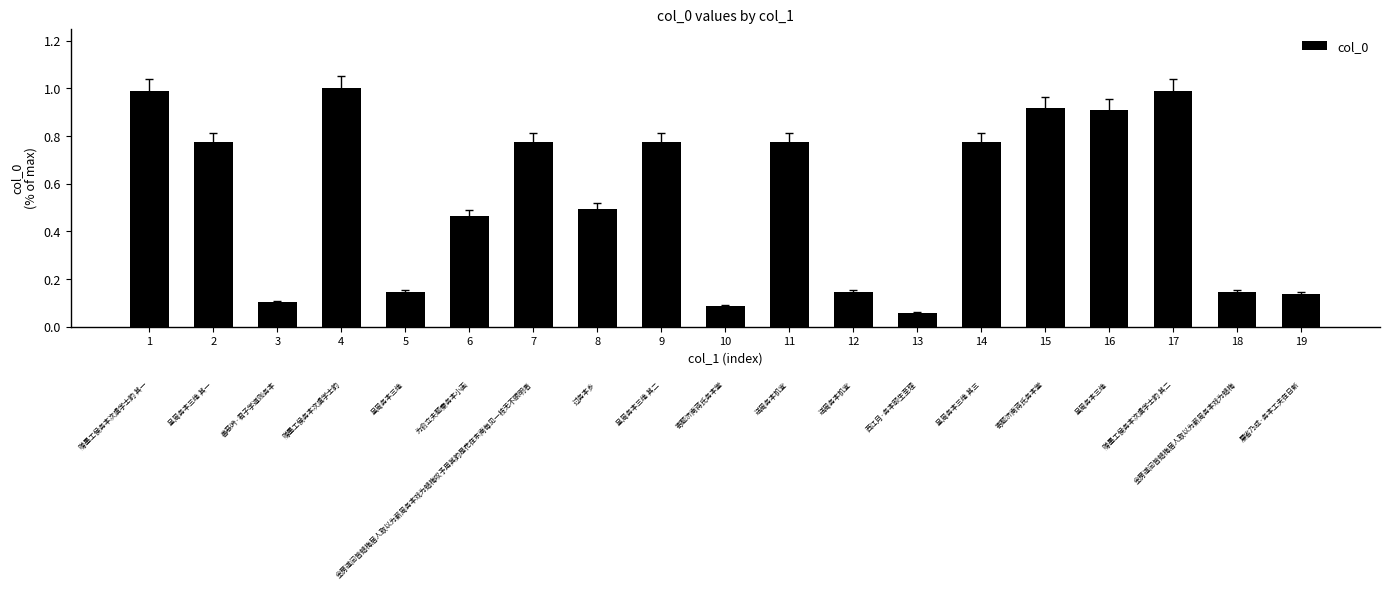

What is the average value?

0.6